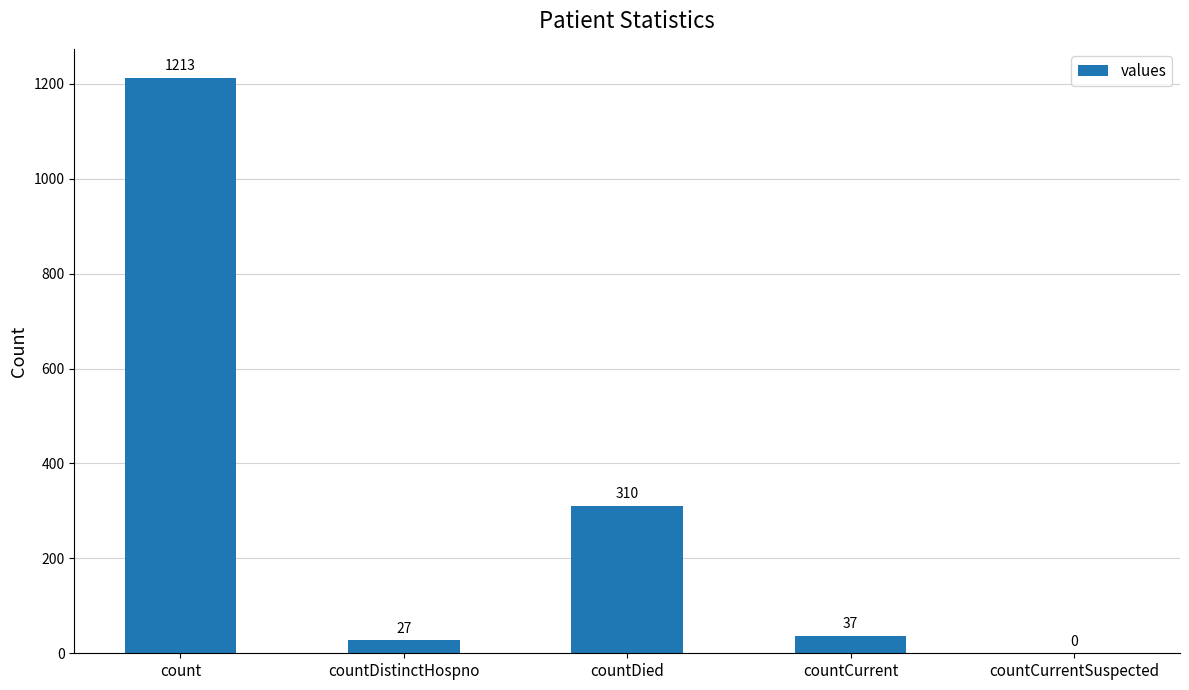

Reading left to right, what are all the values shown in this chart?

1213	27	310	37	0